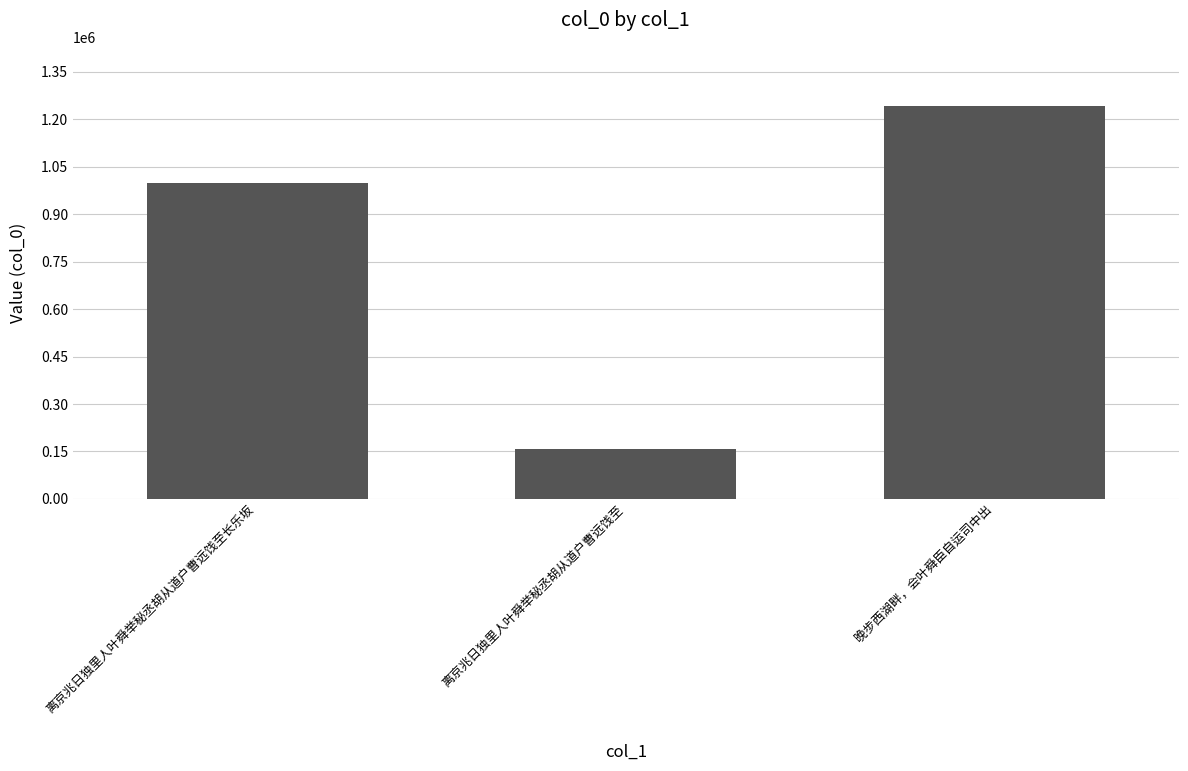

Reading left to right, what are all the values shown in this chart?

离京兆日独里人叶舜举秘丞胡从道户曹远饯至长乐坂=999985	离京兆日独里人叶舜举秘丞胡从道户曹远饯至=158229	晚步西湖畔，会叶舜臣自运司中出=1242963